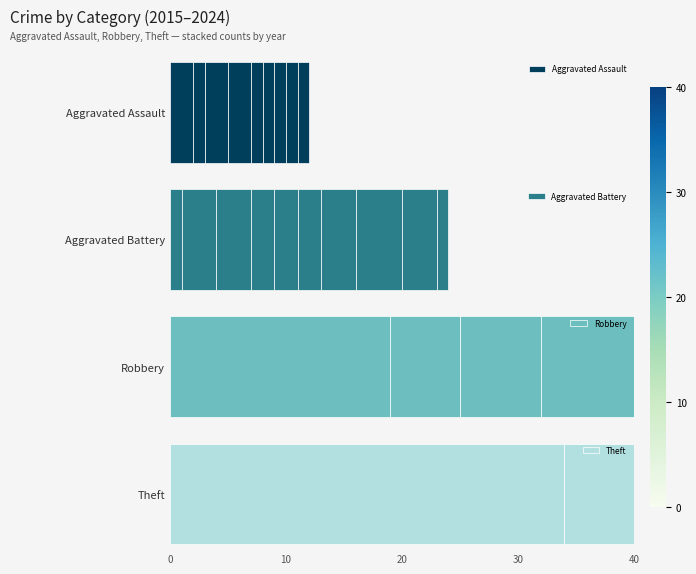

What is the difference between the maximum and minimum values in the Theft series?

32